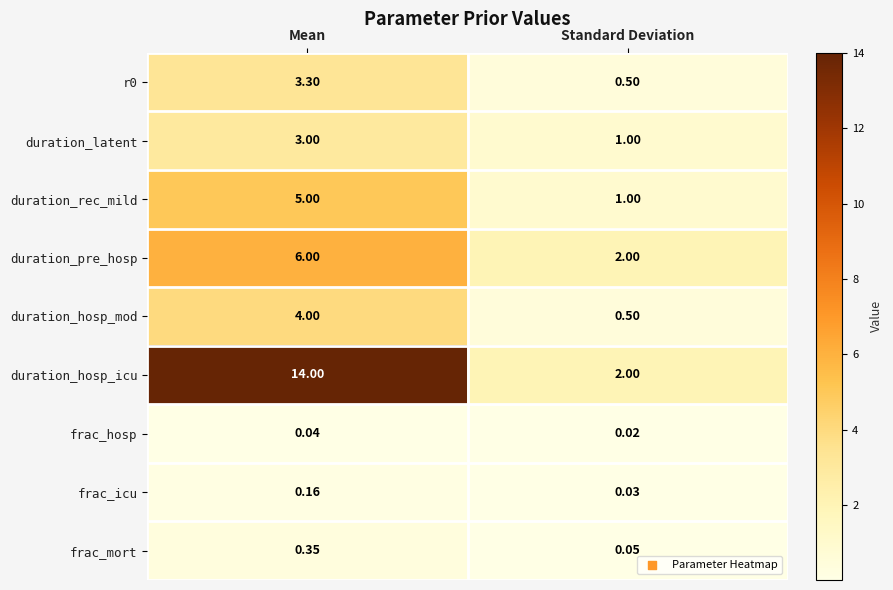

Which series has the largest total across all categories?

duration_hosp_icu